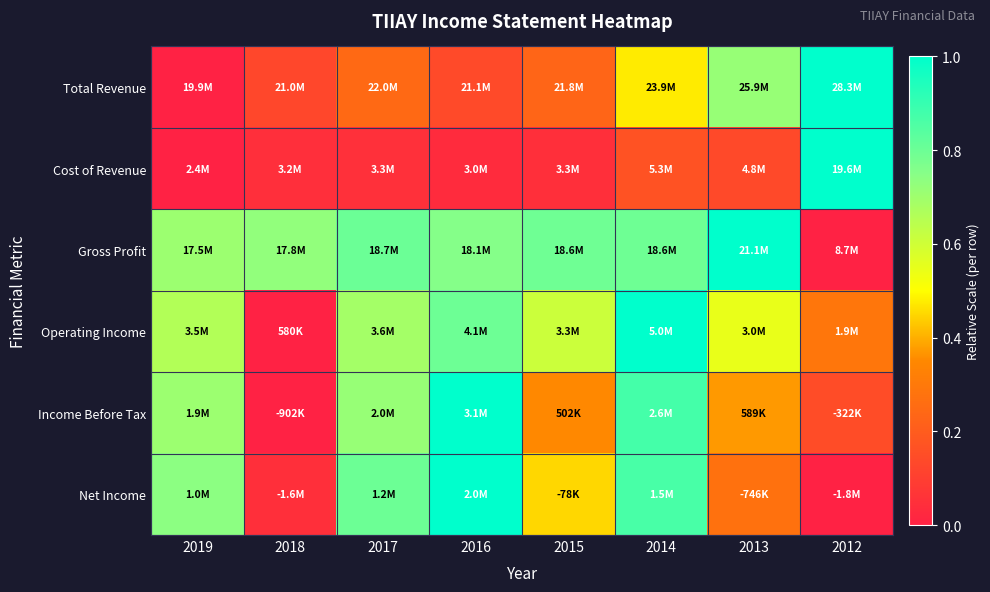

Reading left to right, list all the values displayed in this chart.

Total Revenue: 2019=0.0	2018=0.1	2017=0.2	2016=0.1	2015=0.2	2014=0.5	2013=0.7	2012=1.0
Cost of Revenue: 2019=0.0	2018=0.0	2017=0.1	2016=0.0	2015=0.0	2014=0.2	2013=0.1	2012=1.0
Gross Profit: 2019=0.7	2018=0.7	2017=0.8	2016=0.8	2015=0.8	2014=0.8	2013=1.0	2012=0.0
Operating Income: 2019=0.7	2018=0.0	2017=0.7	2016=0.8	2015=0.6	2014=1.0	2013=0.5	2012=0.3
Income Before Tax: 2019=0.7	2018=0.0	2017=0.7	2016=1.0	2015=0.4	2014=0.9	2013=0.4	2012=0.1
Net Income: 2019=0.7	2018=0.0	2017=0.8	2016=1.0	2015=0.5	2014=0.9	2013=0.3	2012=0.0